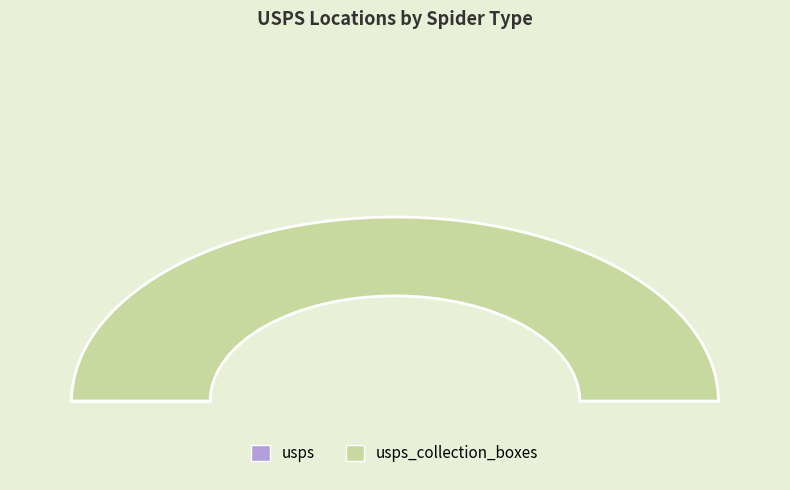

Which category has the smallest portion of the pie?

usps